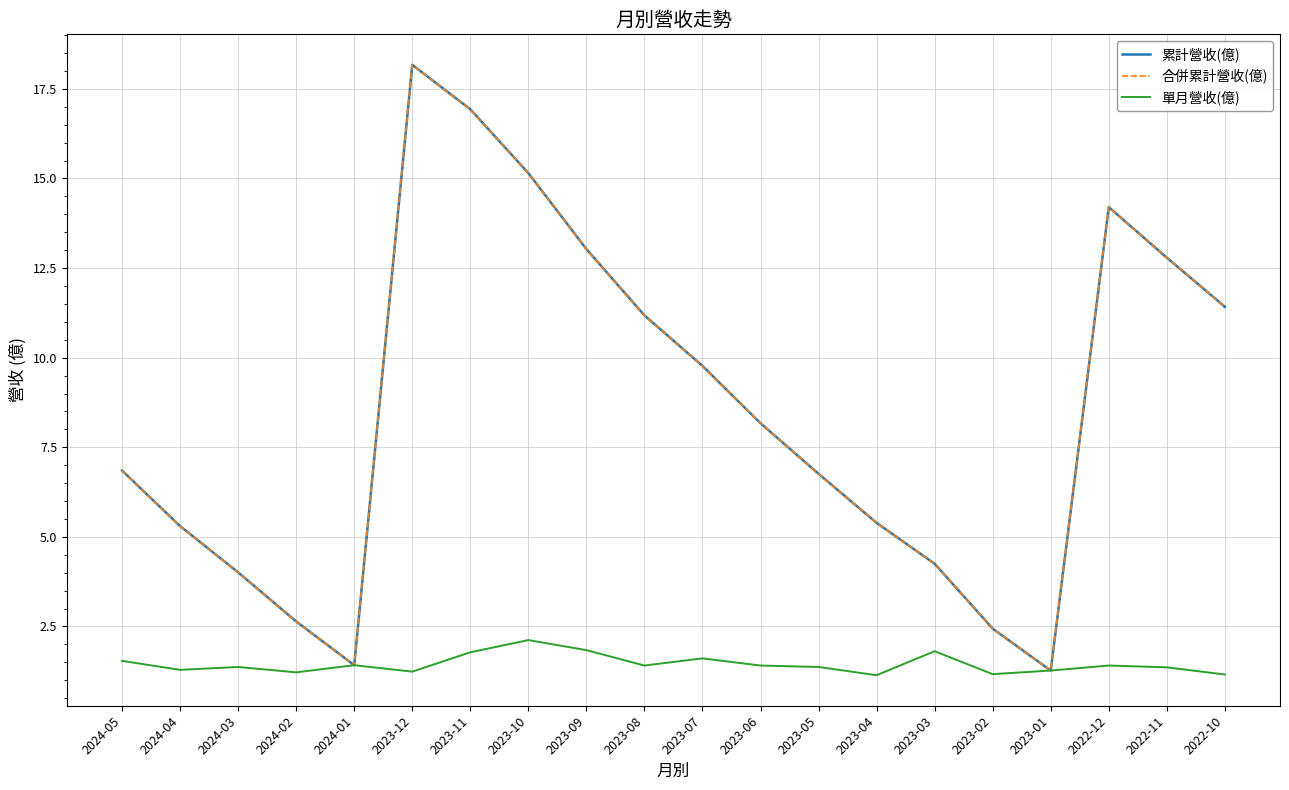

What is the difference between the maximum and minimum values in the 累計營收(億) series?

16.9